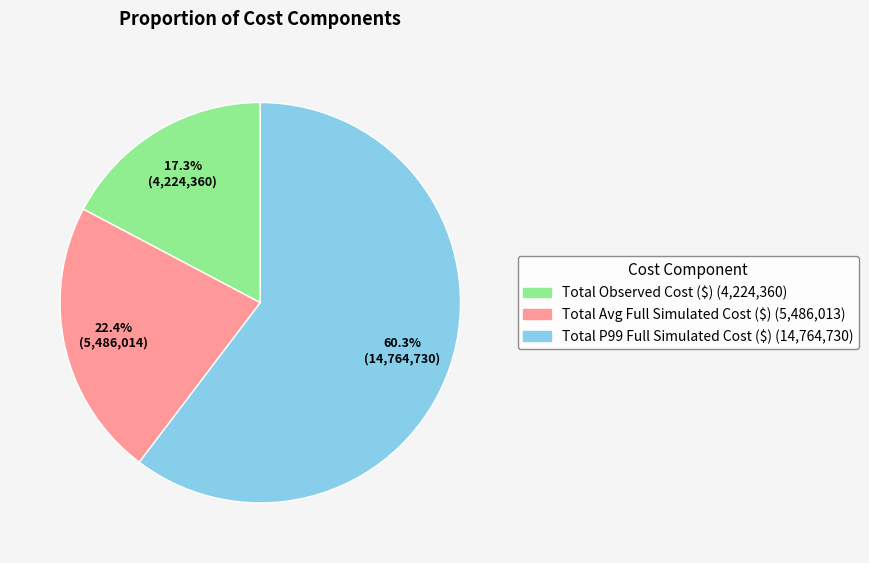

To the nearest percent, what is the average slice percentage?

33%